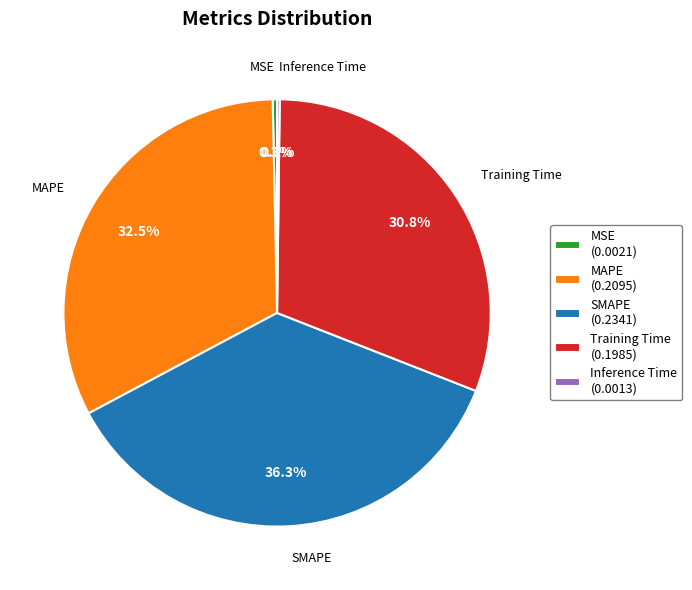

Is it true that MAPE is 47% of the pie?

False